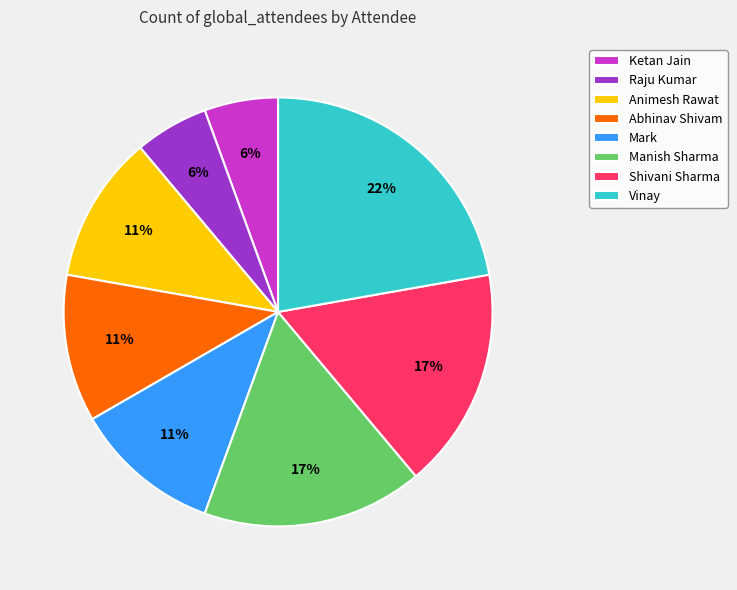

Is Mark the majority of the pie?

No